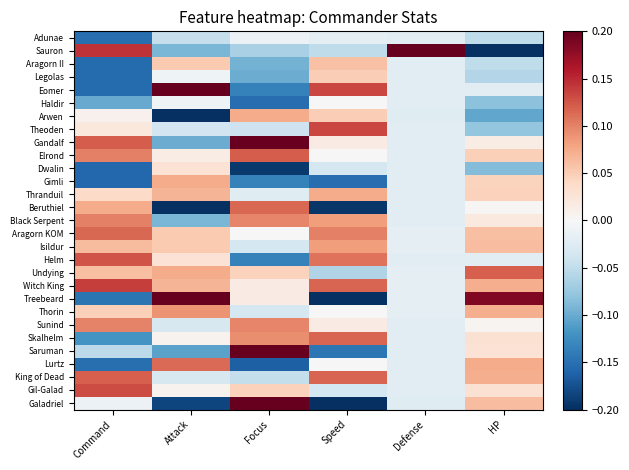

Between Speed and HP, which series saw the biggest shift?

Treebeard